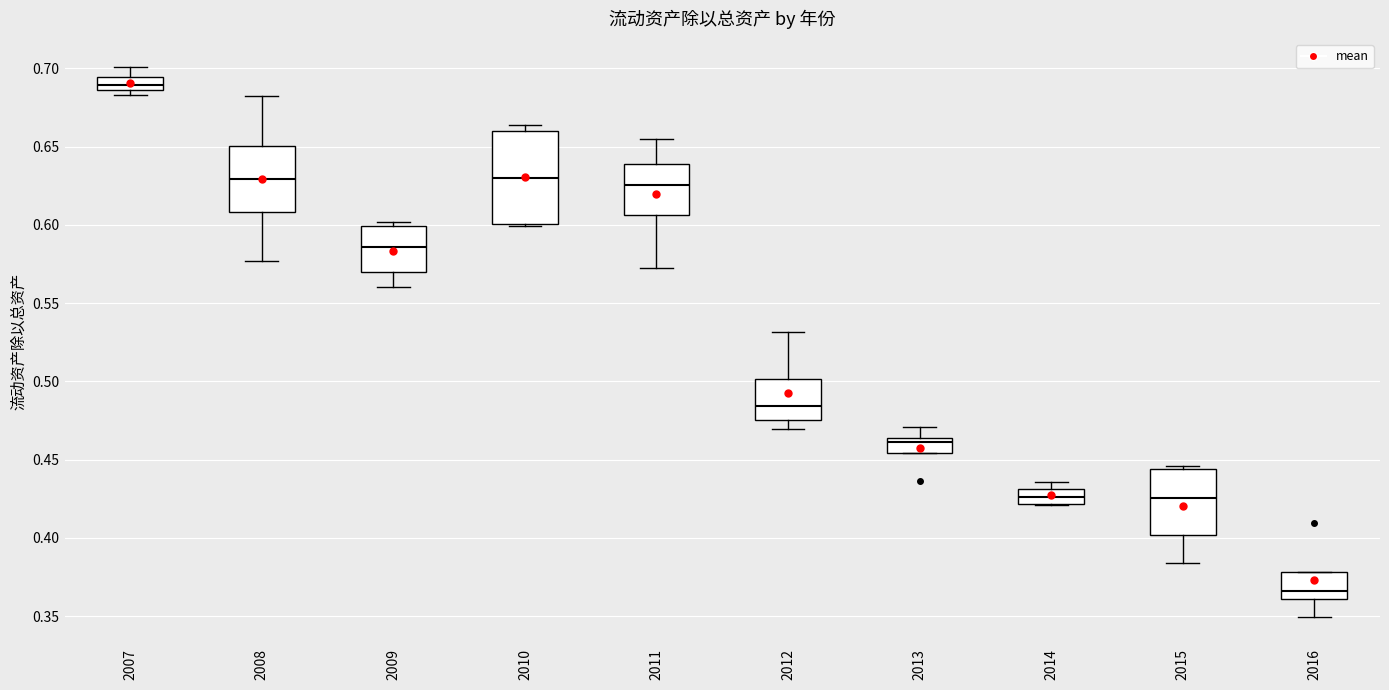

Reading left to right, transcribe this box plot: for each box, give where its median line is, the range the box spans, and where its two whiskers end, as read against the y-axis. The values are not printed on the chart, so give them approximately, as read against the axis.

2007: median 0.690, box 0.685 to 0.695, whiskers 0.685 (just below the box's lower edge) to 0.700
2008: median 0.630, box 0.610 to 0.650, whiskers 0.575 to 0.680
2009: median 0.585, box 0.570 to 0.600, whiskers 0.560 to 0.600 (just above the box's upper edge)
2010: median 0.630, box 0.600 to 0.660, whiskers 0.600 to 0.665
2011: median 0.625, box 0.605 to 0.640, whiskers 0.570 to 0.655
2012: median 0.485, box 0.475 to 0.500, whiskers 0.470 to 0.530
2013: median 0.460, box 0.455 to 0.465, whiskers 0.455 to 0.470
2014: median 0.425, box 0.420 to 0.430, whiskers 0.420 to 0.435
2015: median 0.425, box 0.400 to 0.445, whiskers 0.385 to 0.445
2016: median 0.365, box 0.360 to 0.380, whiskers 0.350 to 0.380